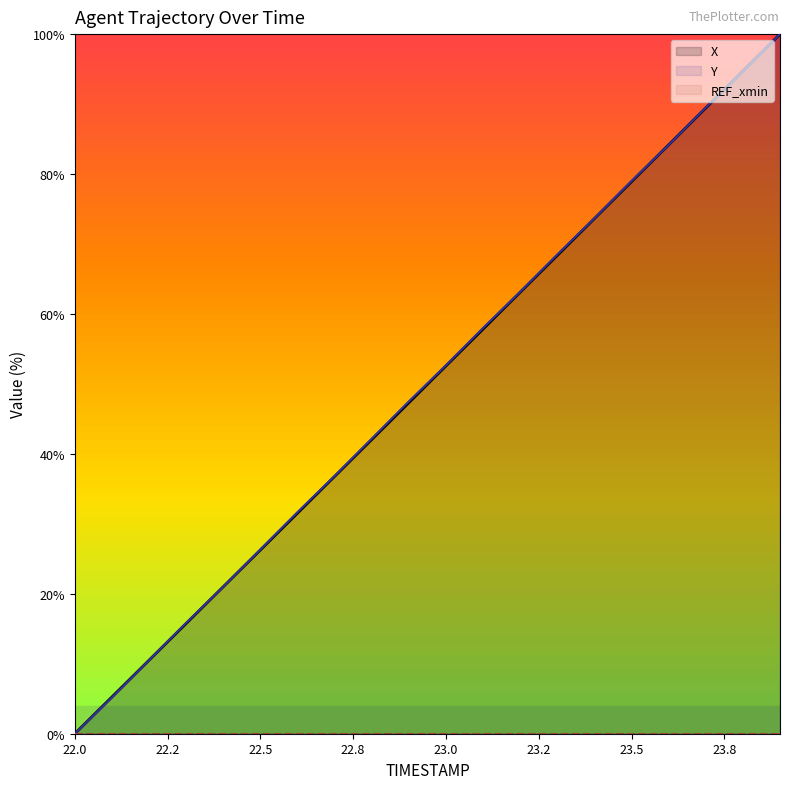

What is the maximum value for X?

100.0